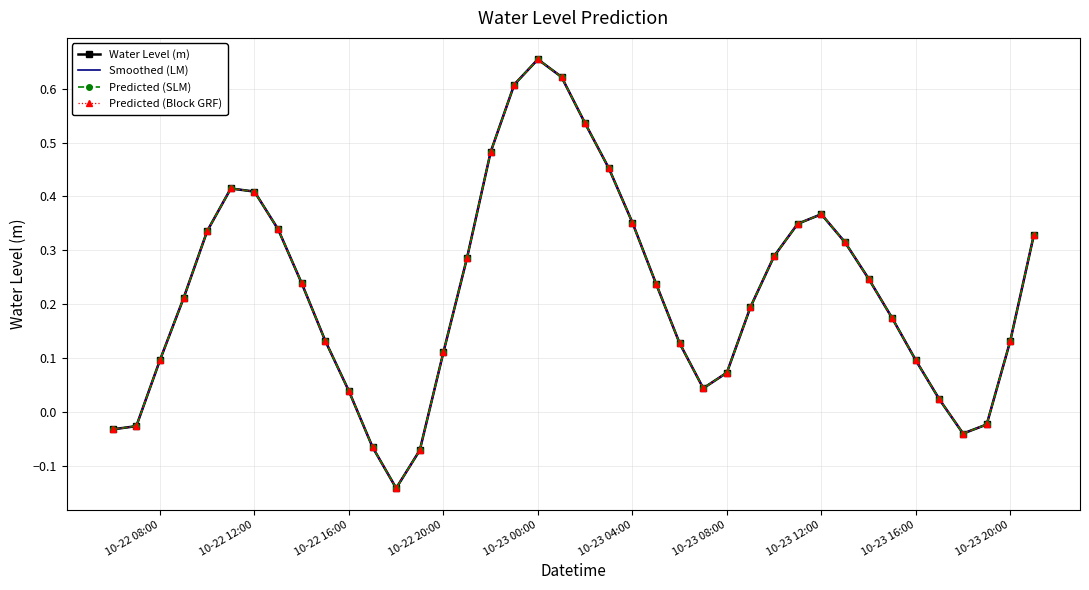

What is the value of the Water Level (m) point at the 23rd from the left?

0.4